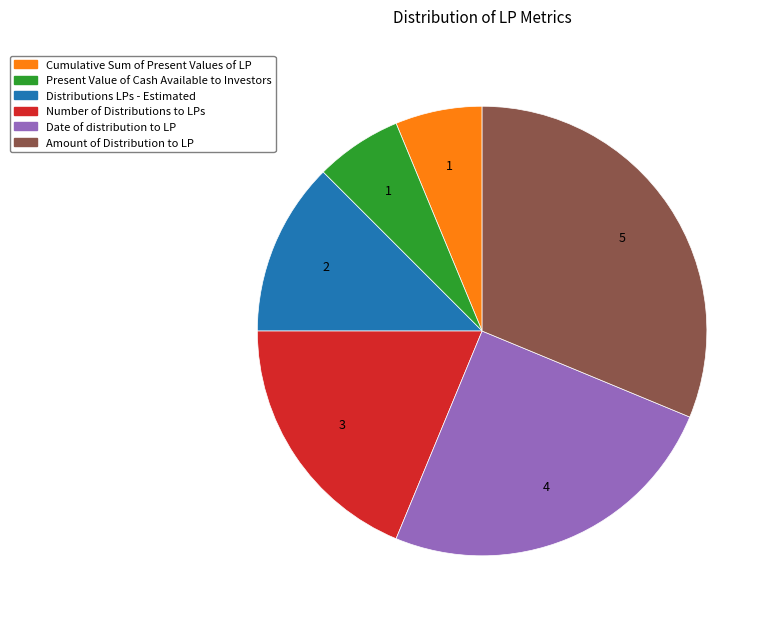

What is the largest slice in the pie chart?

Amount of Distribution to LP